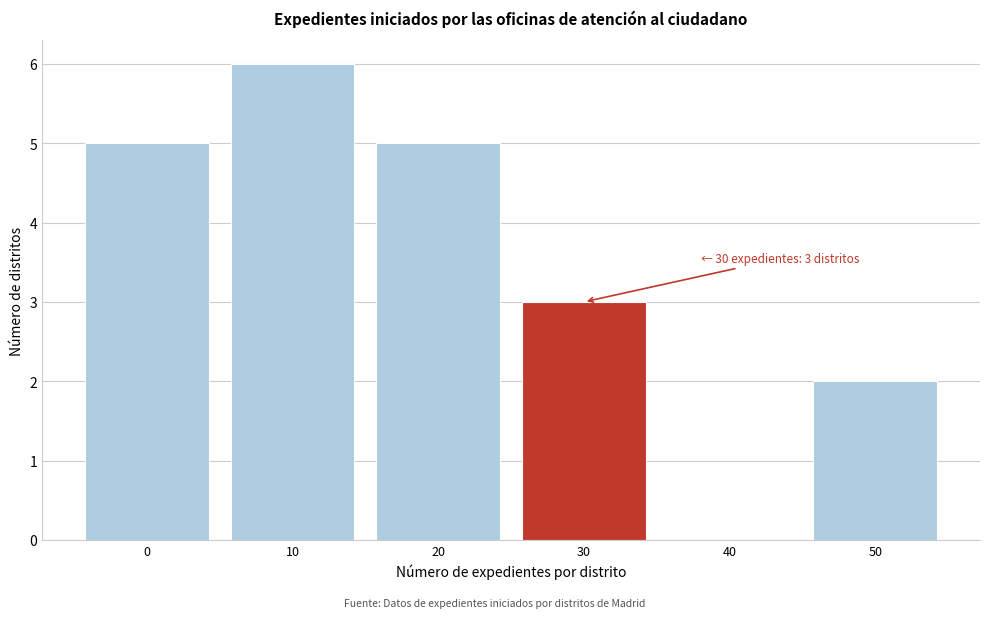

Reading left to right, what are all the values shown in this chart?

0=5	10=6	20=5	30=3	40=0	50=2